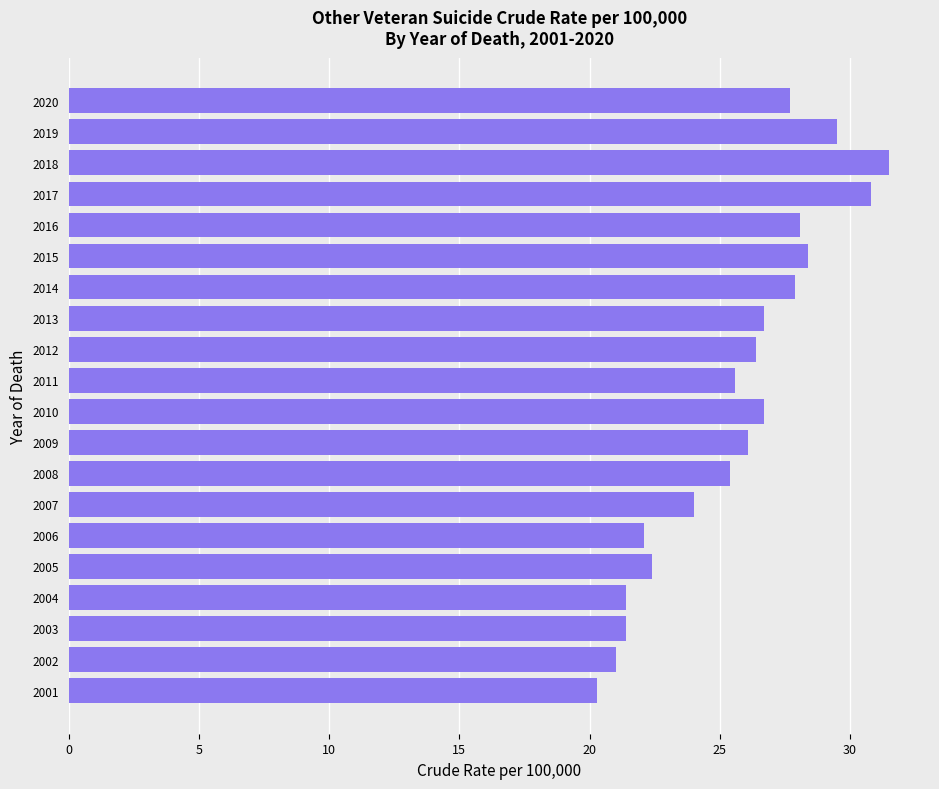

Reading bottom to top, transcribe all the data shown in this chart.

20.3	21.0	21.4	21.4	22.4	22.1	24.0	25.4	26.1	26.7	25.6	26.4	26.7	27.9	28.4	28.1	30.8	31.5	29.5	27.7